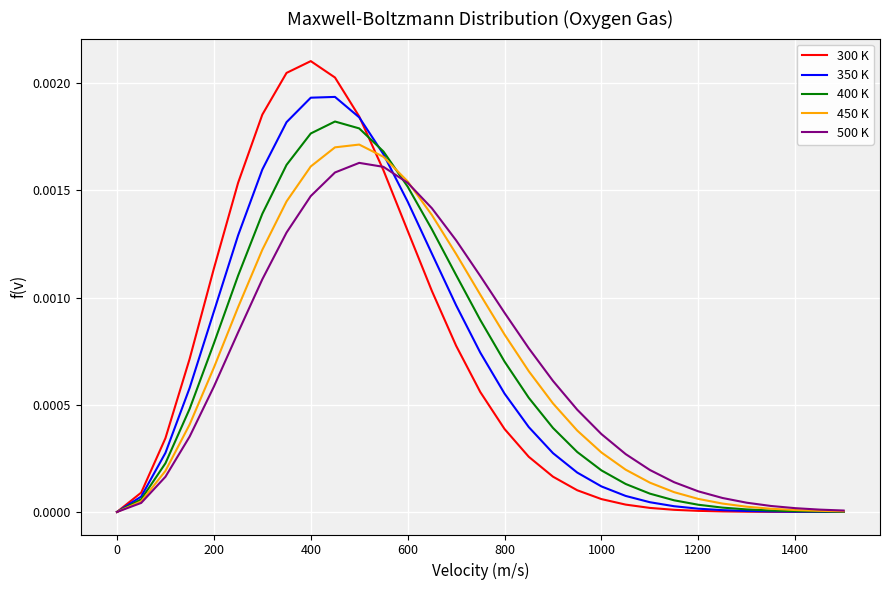

Which series has the widest spread of values?

300 K